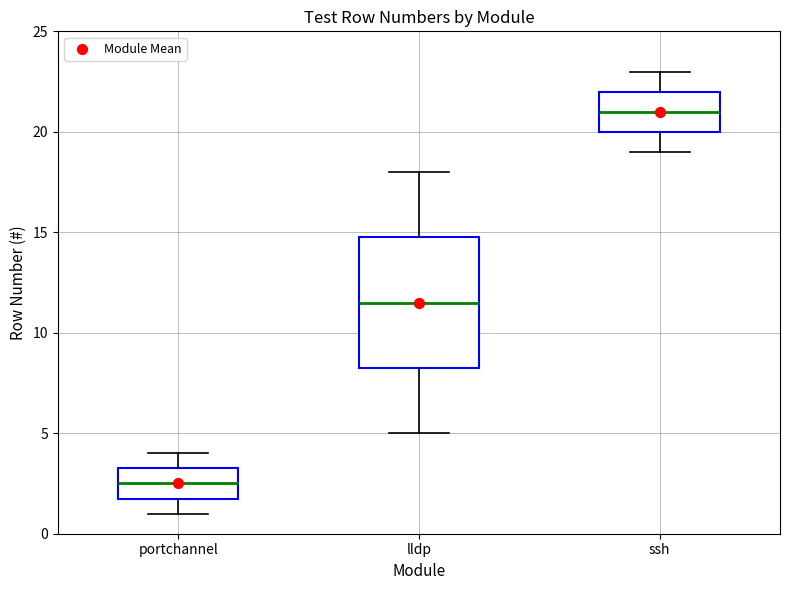

Reading left to right, read every box against the y-axis: the position of its median line, the range the box covers, and the ends of its whiskers. The values are not printed on the chart, so give them approximately, as read against the axis.

portchannel: median 2.5, box 2.0 to 3.5, whiskers 1.0 to 4.0
lldp: median 11.5, box 8.5 to 15.0, whiskers 5.0 to 18.0
ssh: median 21.0, box 20.0 to 22.0, whiskers 19.0 to 23.0